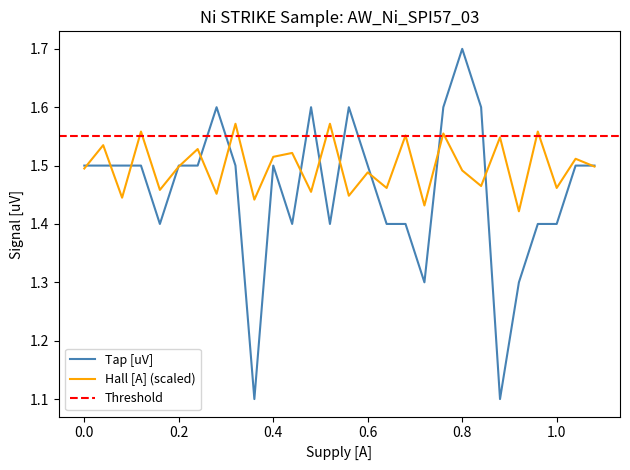

The value of Tap [uV] at 0.8 is 0.9. True or false?

False